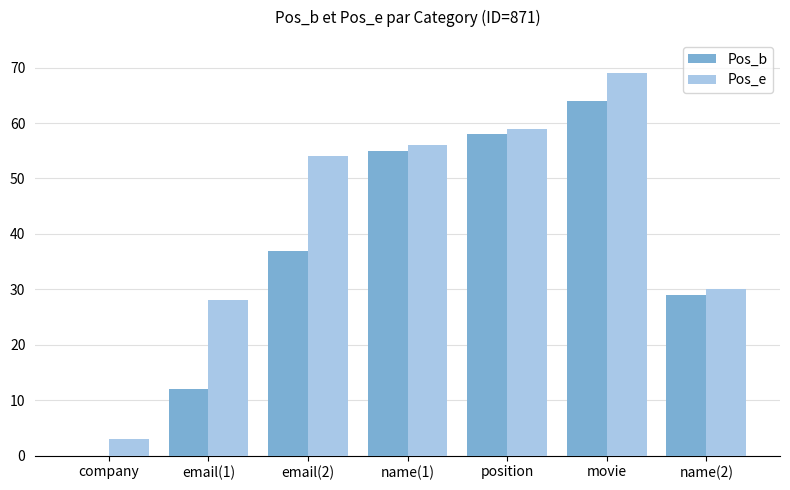

What is the greatest value displayed?

69